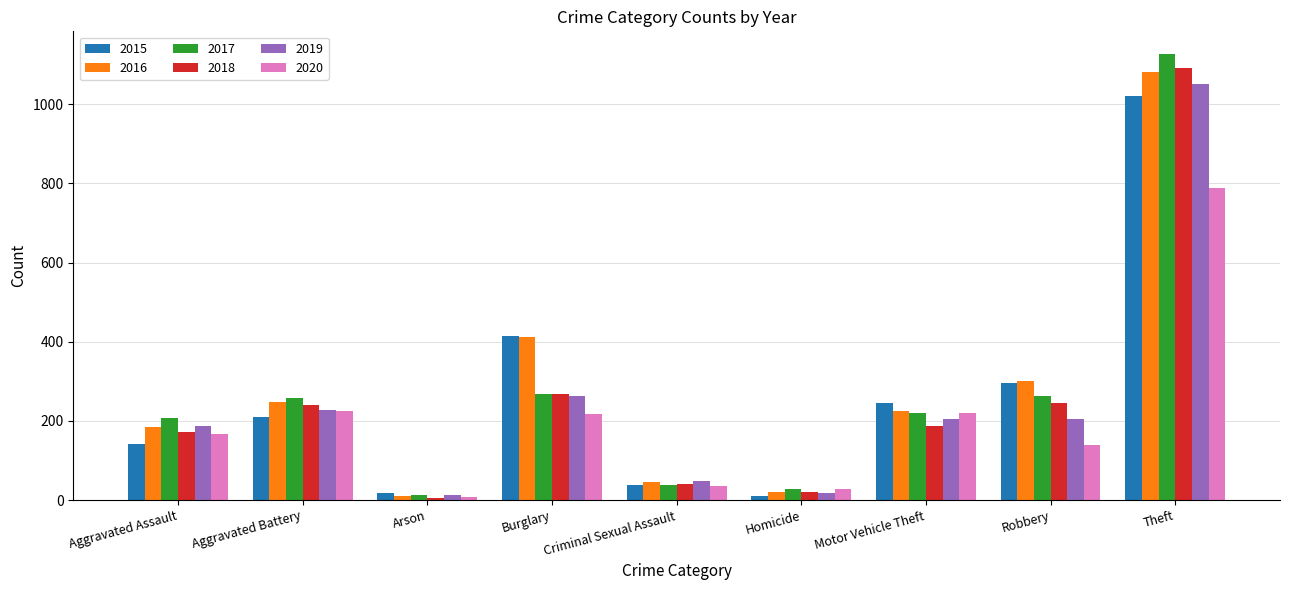

What is the sum of all 2015 values?

2394